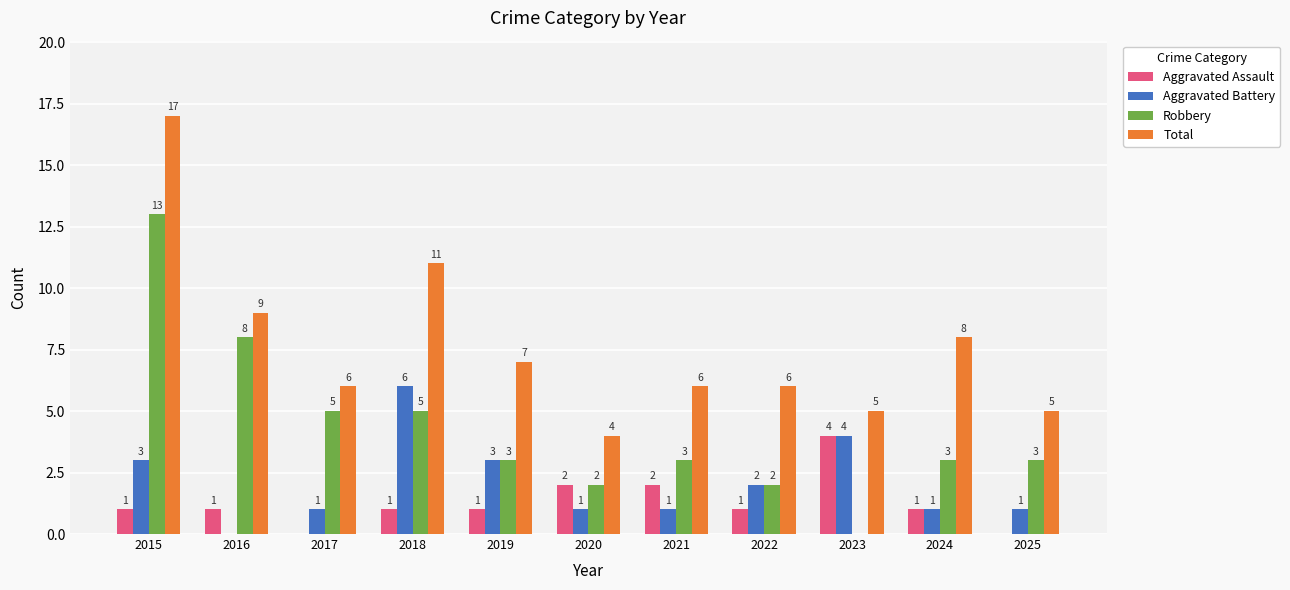

Which series has the largest total across all categories?

Total